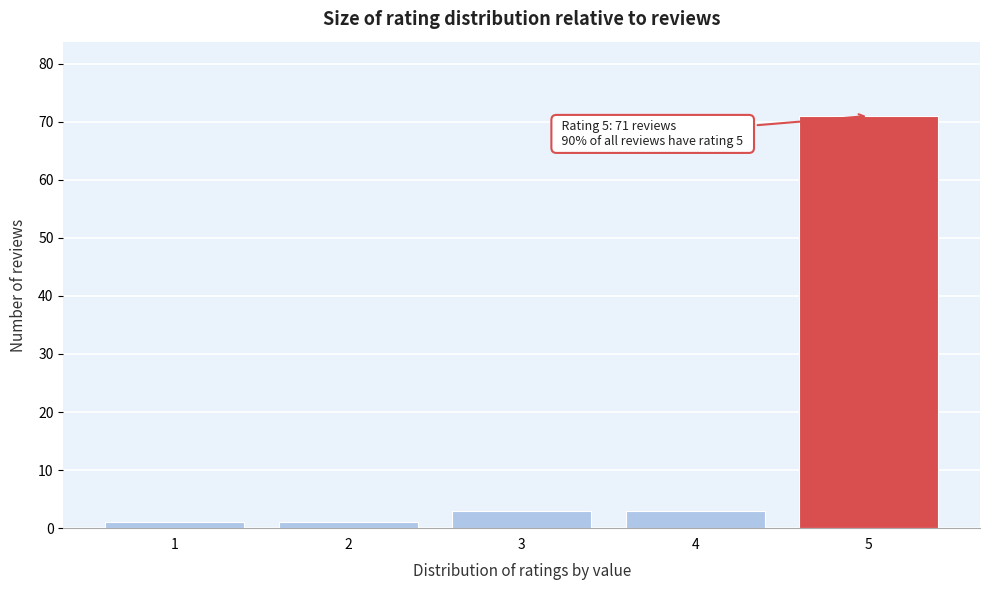

Reading right to left, extract all data points from this chart.

5=71	4=3	3=3	2=1	1=1